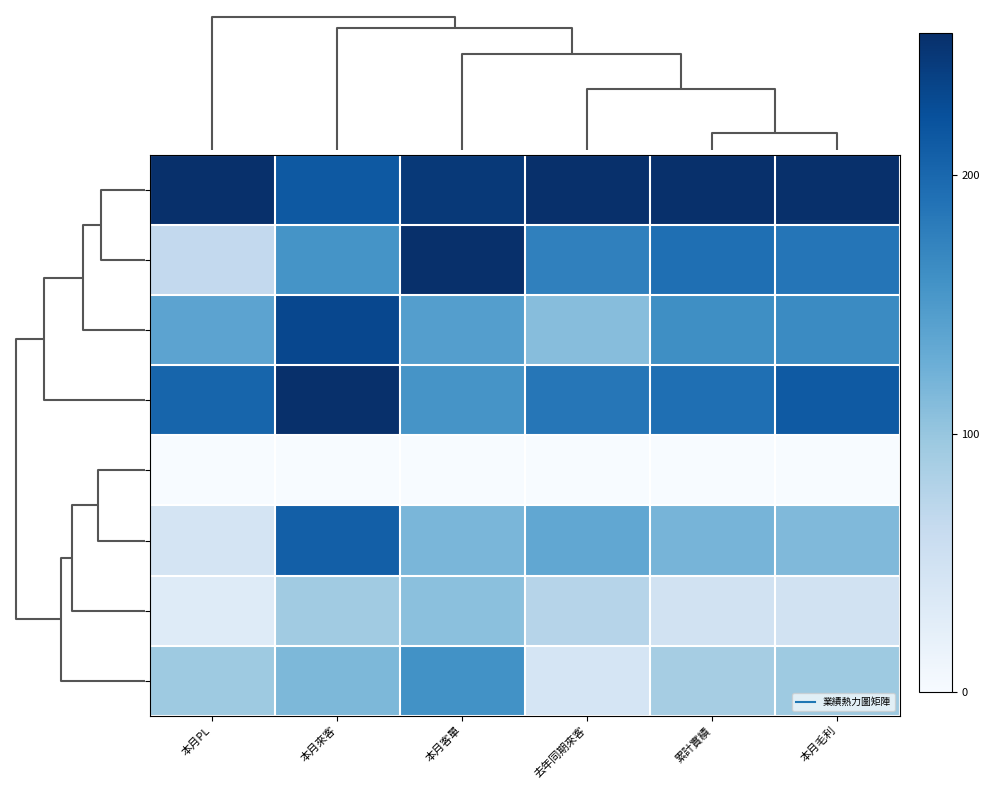

At which category is the sum across all series the highest?

本月來客